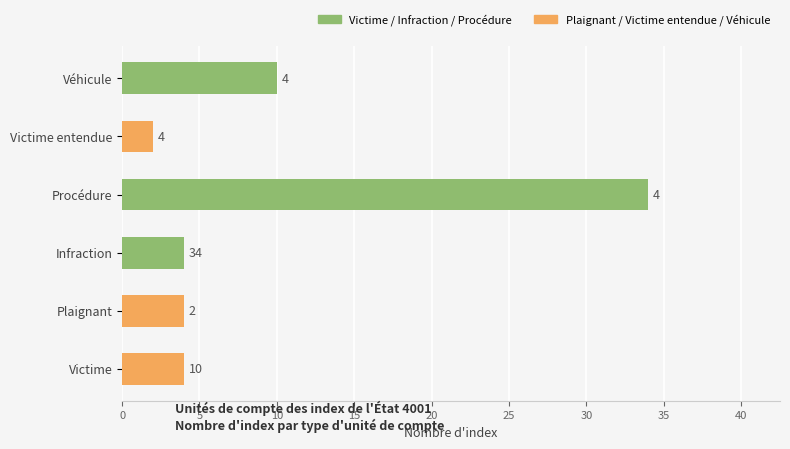

What is the sum of all values?

58